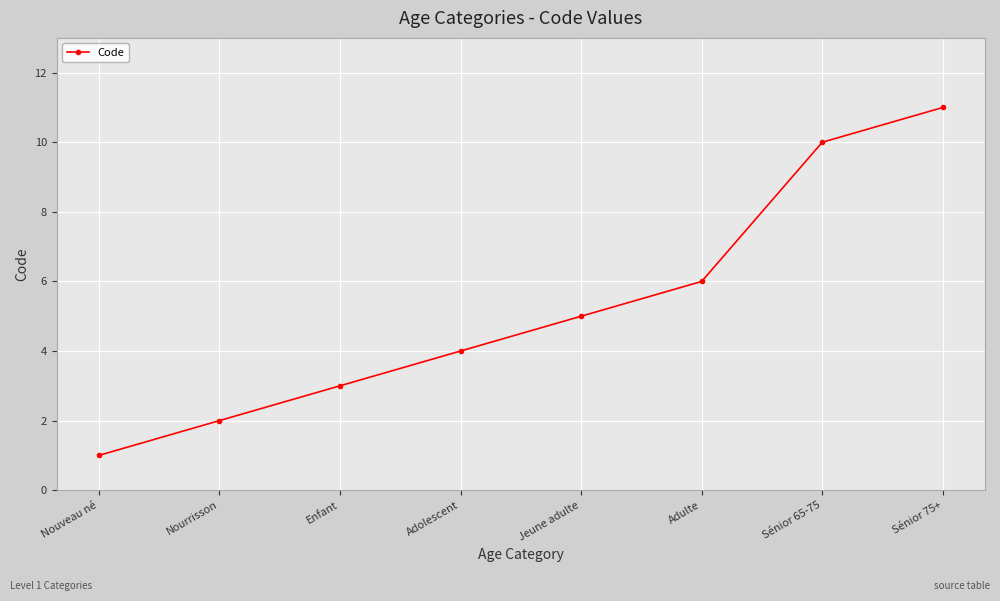

What is the difference between the values at Adulte and Nouveau né?

5